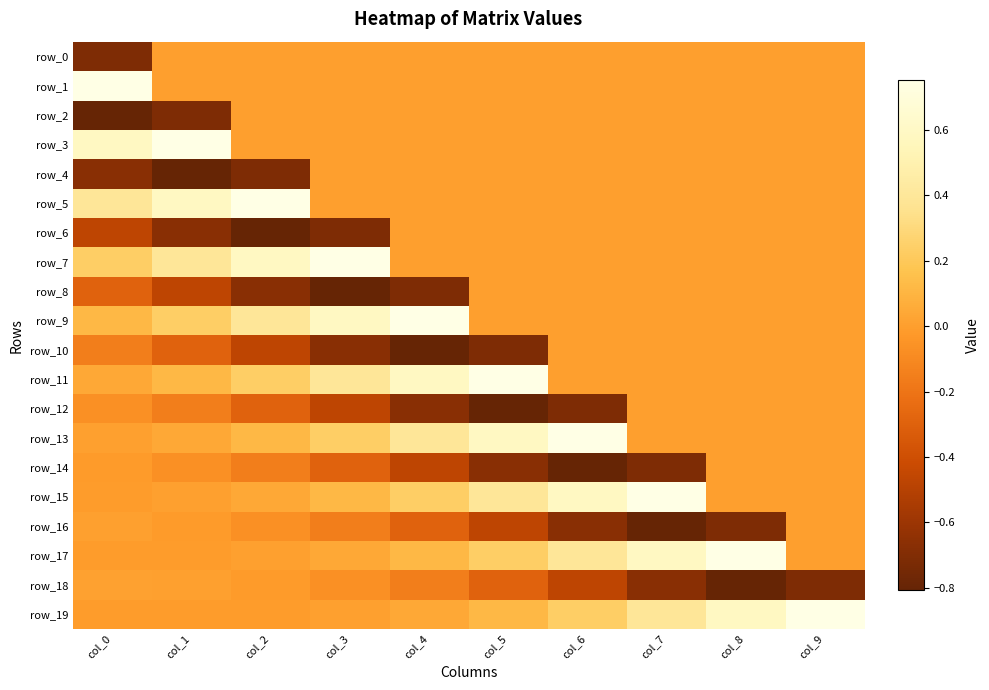

The value of row_19 at col_4 is 0.0. True or false?

False